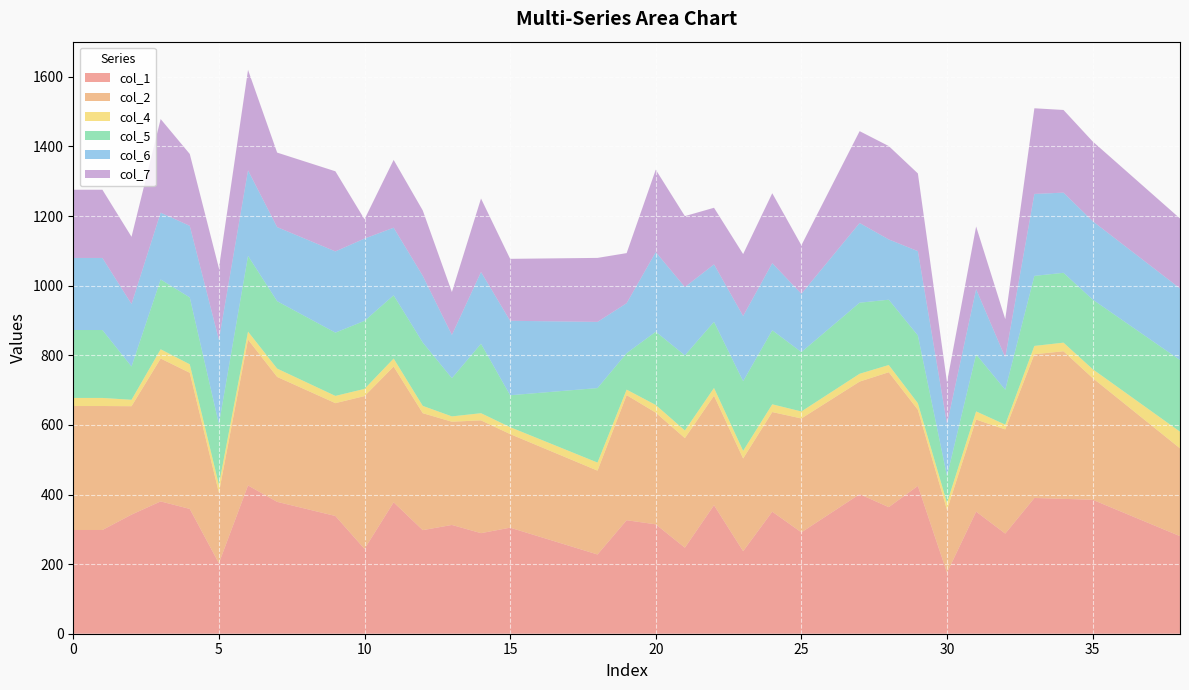

Reading left to right, what are all the values shown in this chart?

col_1: 298.1	298.1	342.2	380.2	358.6	202.6	426.1	378.9	358.6	338.3	243.7	377.5	297.6	312.5	289.0	304.7	279.1	253.4	227.7	326.1	314.3	247.2	369.2	237.2	350.7	291.3	346.1	401.0	363.7	424.7	175.2	350.8	287.7	390.0	387.5	385.0	350.1	315.2	280.4
col_2: 356.2	356.2	311.5	410.6	391.1	202.6	419.0	359.0	341.6	324.2	439.1	390.1	336.0	296.7	324.1	268.9	259.6	250.2	240.9	359.5	320.9	314.8	314.6	266.4	286.2	327.2	325.4	323.5	387.6	218.8	180.5	264.6	299.3	412.9	424.1	349.7	317.2	284.7	252.3
col_4: 23.2	23.2	18.5	26.6	24.4	22.9	23.0	23.9	22.4	20.8	20.7	23.0	21.0	15.3	20.6	19.9	21.0	22.1	23.2	15.8	22.0	22.0	22.3	22.0	22.2	20.1	21.3	22.5	20.8	18.7	20.1	23.4	13.8	24.0	24.8	25.6	33.0	40.5	47.9
col_5: 195.1	195.1	95.6	200.6	192.1	174.2	217.6	193.6	187.7	181.8	195.6	181.7	182.1	109.9	199.5	91.7	132.5	173.3	214.1	104.8	210.5	215.9	190.0	200.1	212.8	170.6	187.4	204.2	187.7	194.8	77.3	163.8	100.2	201.2	200.6	200.0	202.0	203.9	205.8
col_6: 207.0	207.0	179.5	191.9	205.6	242.2	245.7	212.8	223.1	233.3	236.3	194.2	191.6	124.2	206.2	214.0	206.0	198.1	190.1	143.6	228.7	196.2	165.0	187.3	192.8	167.3	198.2	229.0	173.1	242.2	149.4	187.3	93.0	235.5	230.4	225.3	218.8	212.3	205.8
col_7: 196.1	196.1	193.2	269.0	206.5	205.8	288.7	214.1	222.2	230.2	55.4	194.8	187.8	123.3	211.1	178.0	180.0	181.9	183.9	143.8	236.9	203.8	162.7	177.9	200.9	139.5	201.7	263.9	268.3	223.3	120.1	180.2	110.0	246.1	237.6	229.0	219.7	210.3	201.0